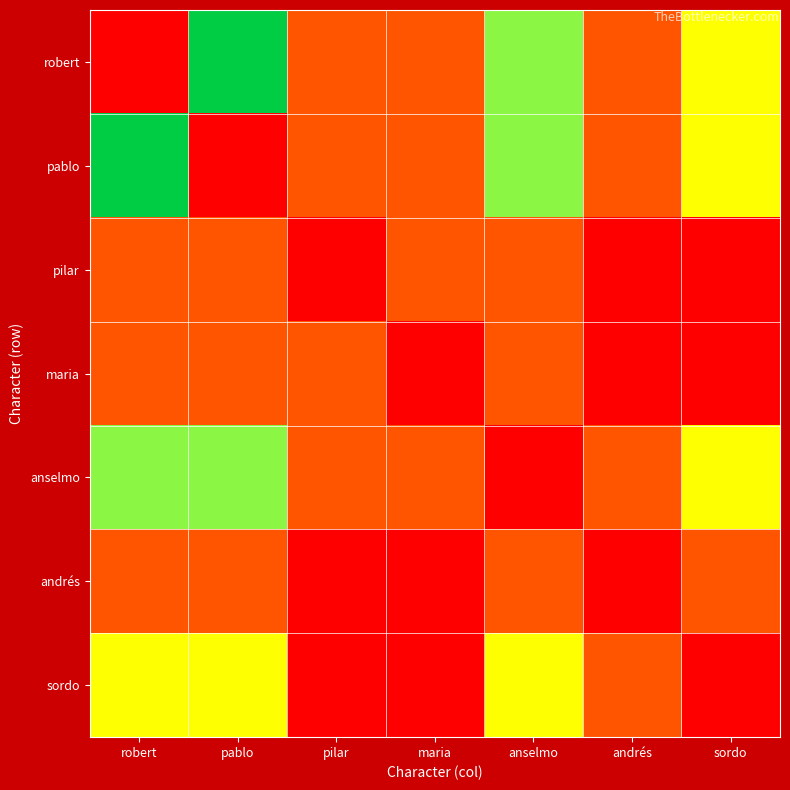

What is the maximum value shown in the chart?

4